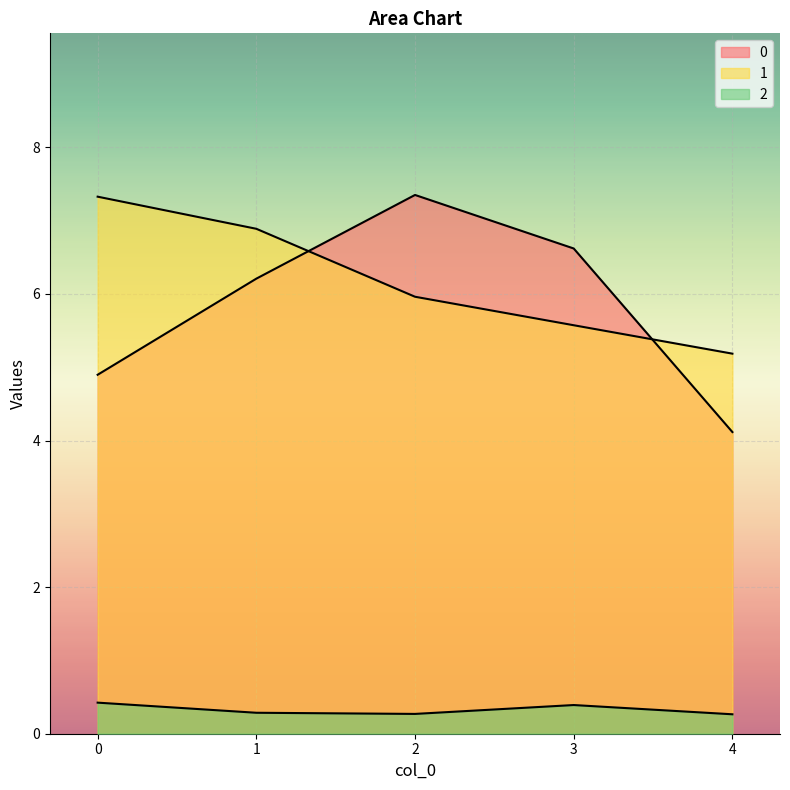

True or false: 0 and 2 intersect in this chart.

False